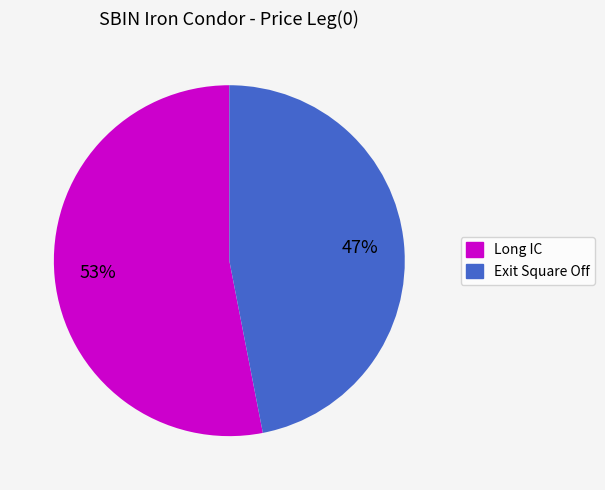

Which has a higher value, Long IC or Exit Square Off?

Long IC